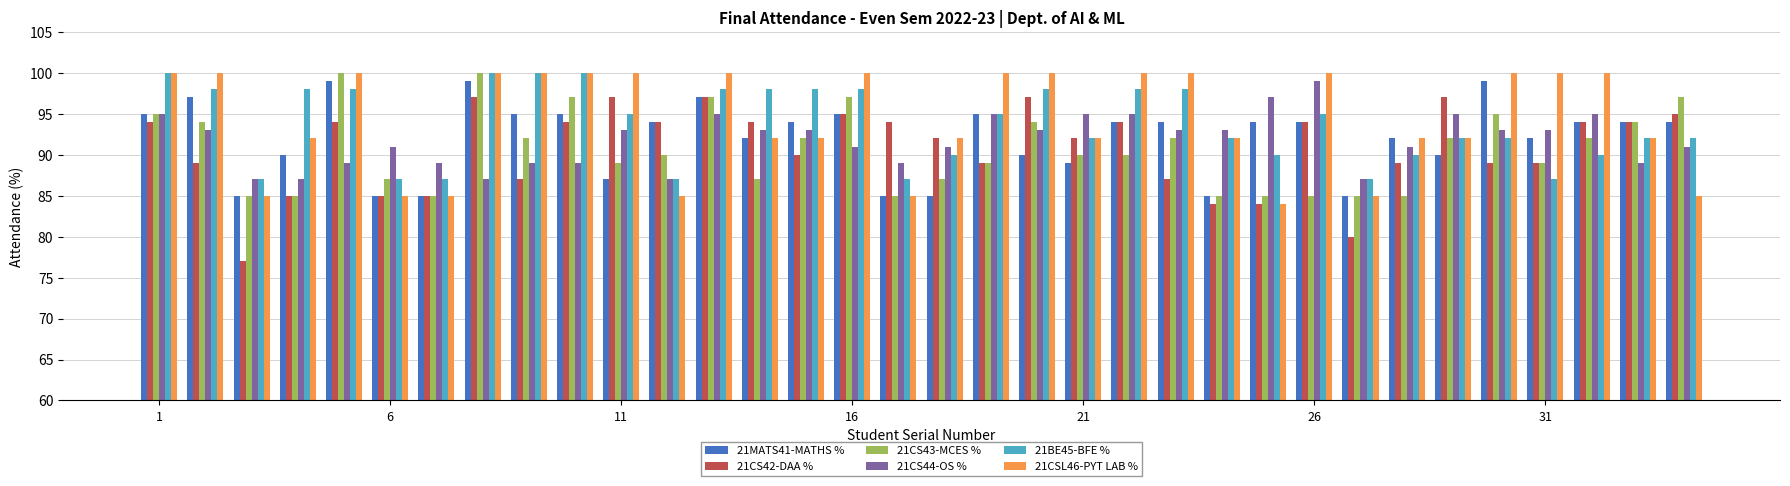

At how many categories does at least one series exceed 81?

34